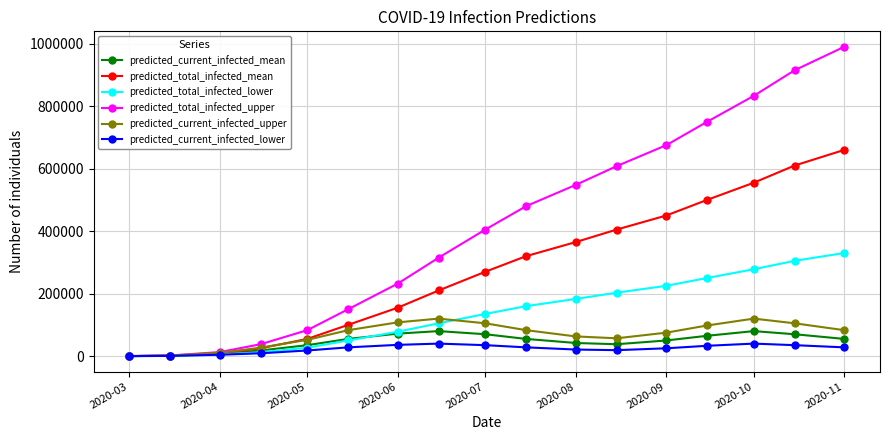

Which series has the largest range (max minus min)?

predicted_total_infected_upper